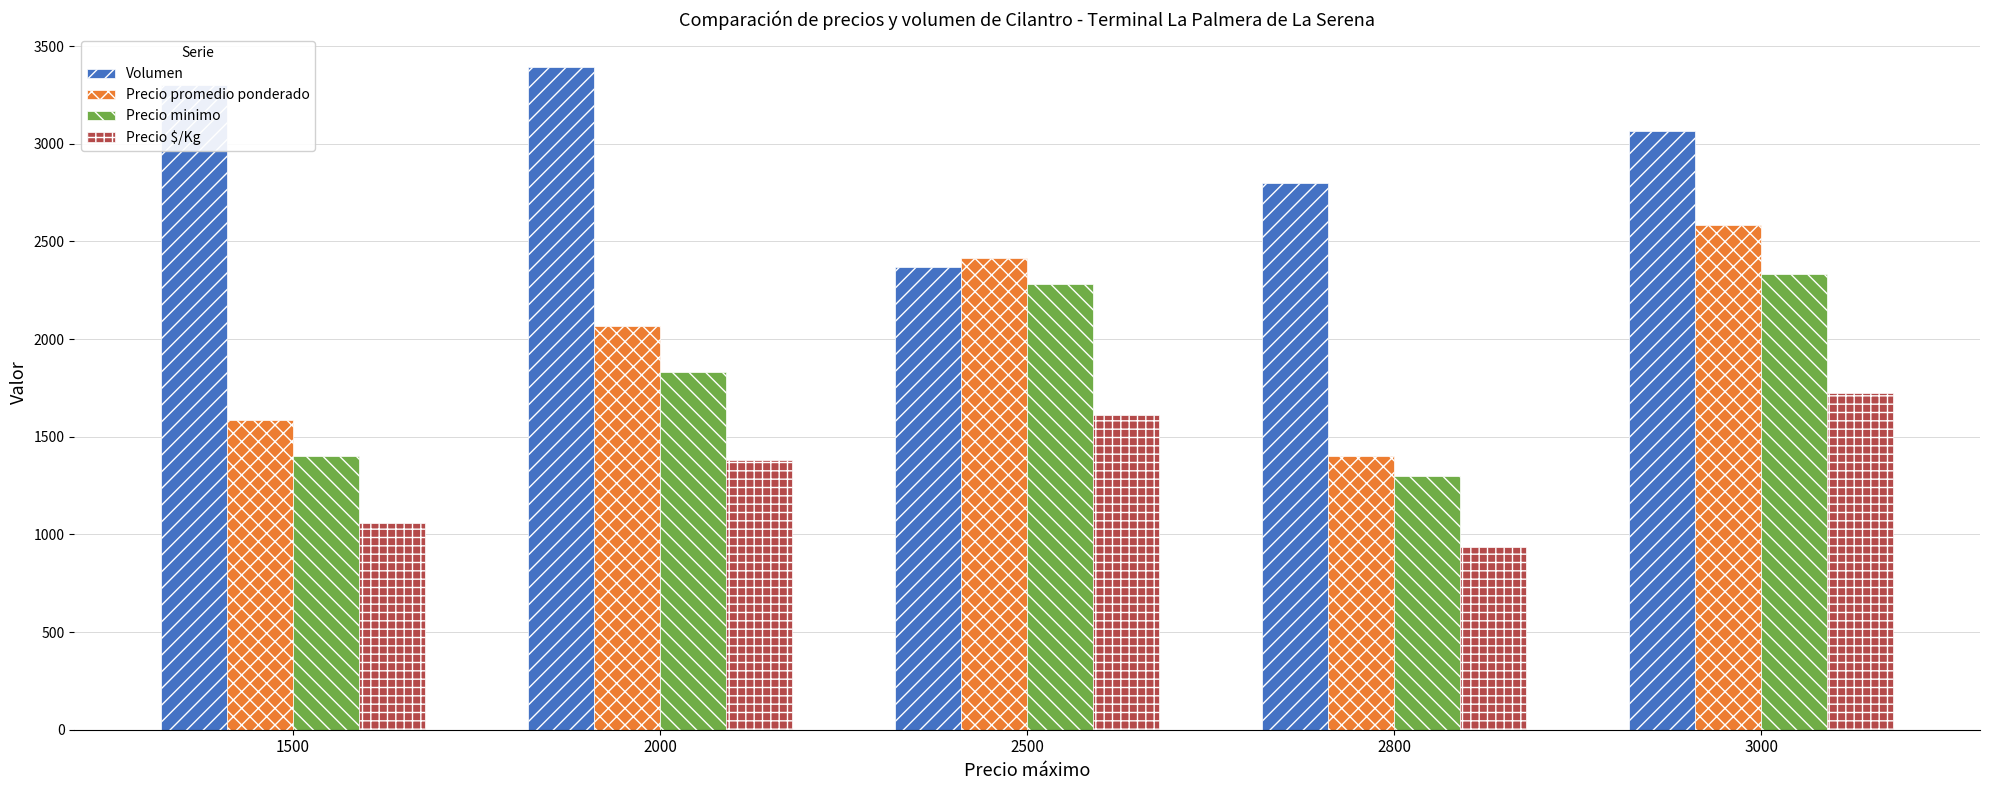

At 2500, list the series in order from largest to smallest.

Precio promedio ponderado, Volumen, Precio minimo, Precio $/Kg